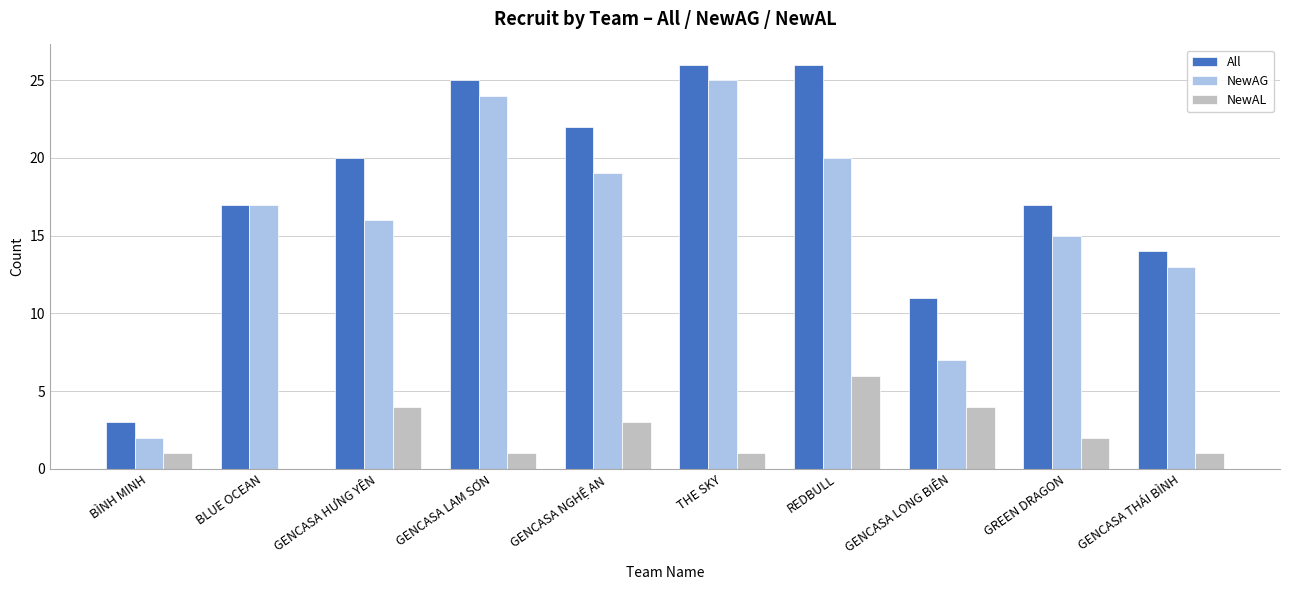

What is the sum of the All values at GENCASA THÁI BÌNH and GENCASA LONG BIÊN?

25